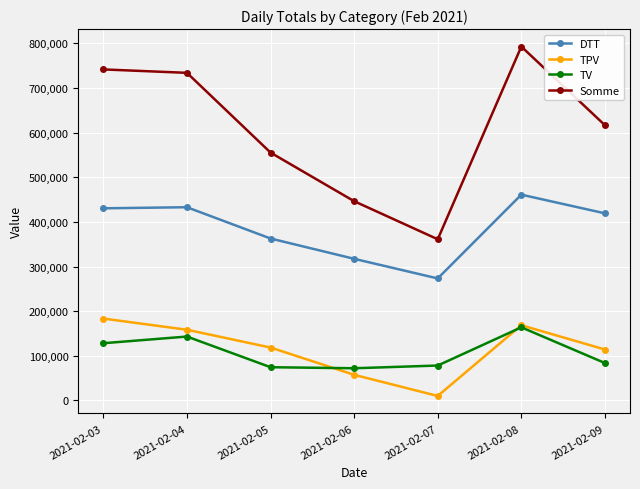

In TV, how many points are higher than both neighbors (excluding endpoints)?

2